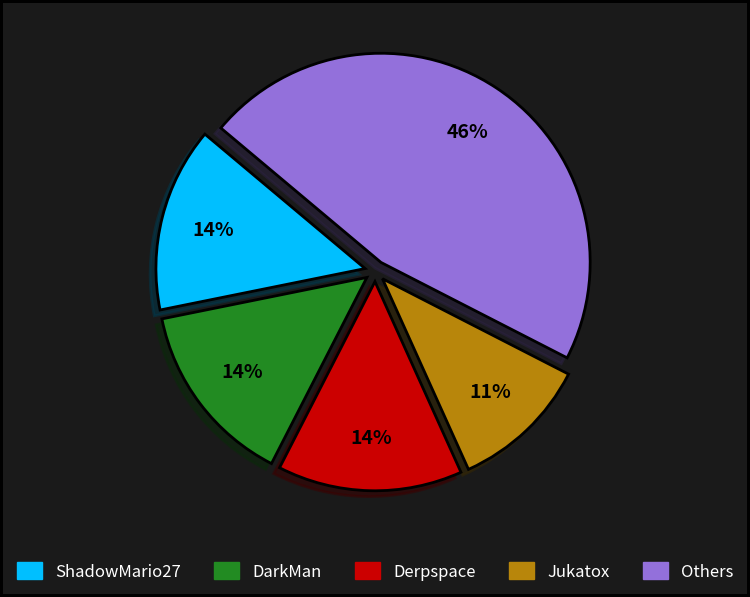

Is there any slice that represents more than half of the pie?

No